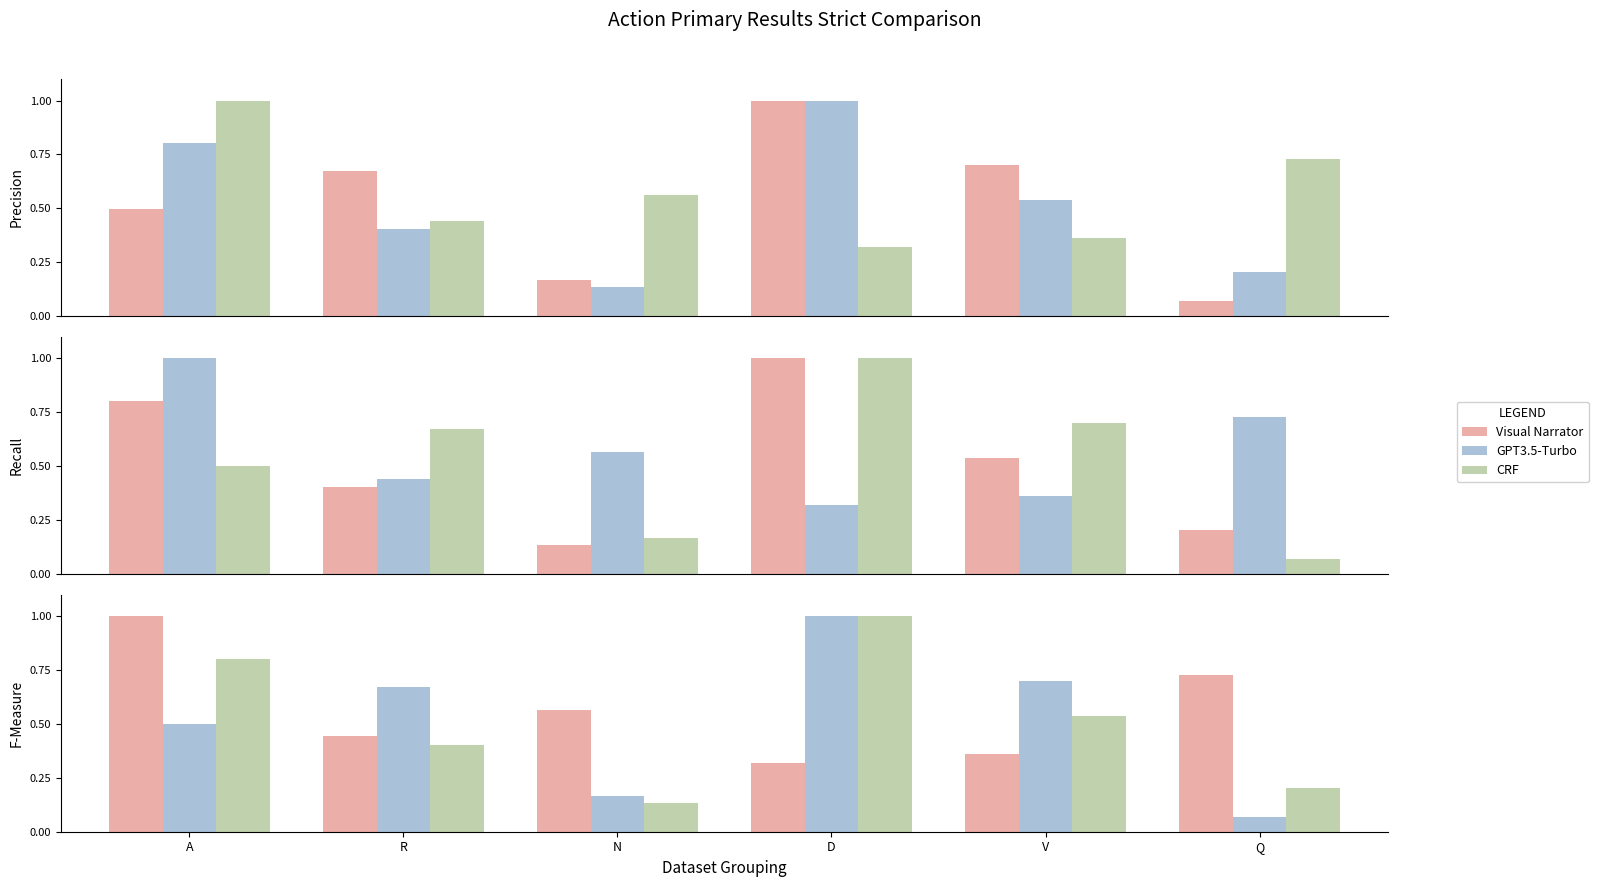

What is the average value of the CRF series?

0.5